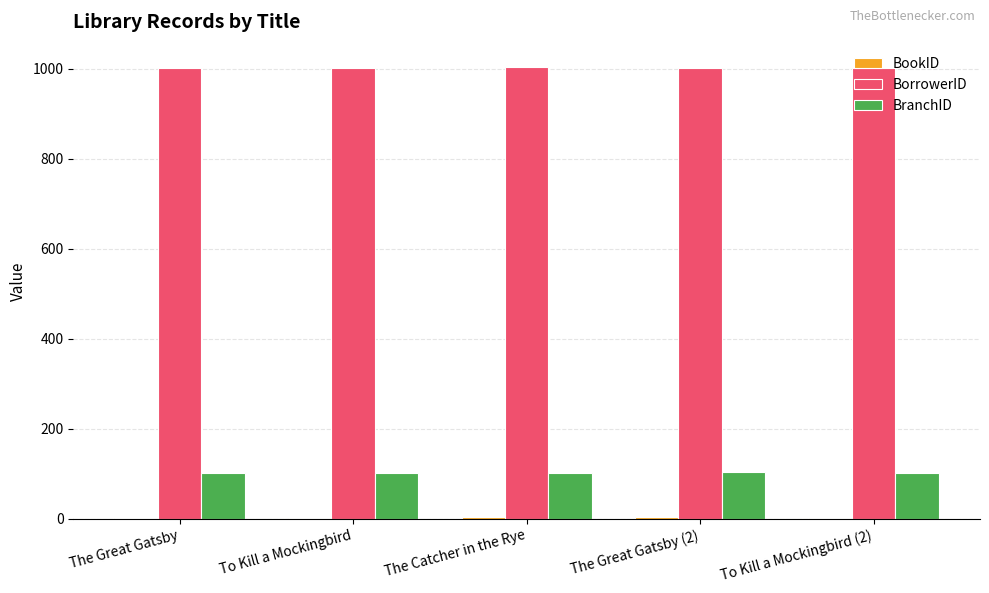

How many series are shown in this chart?

3